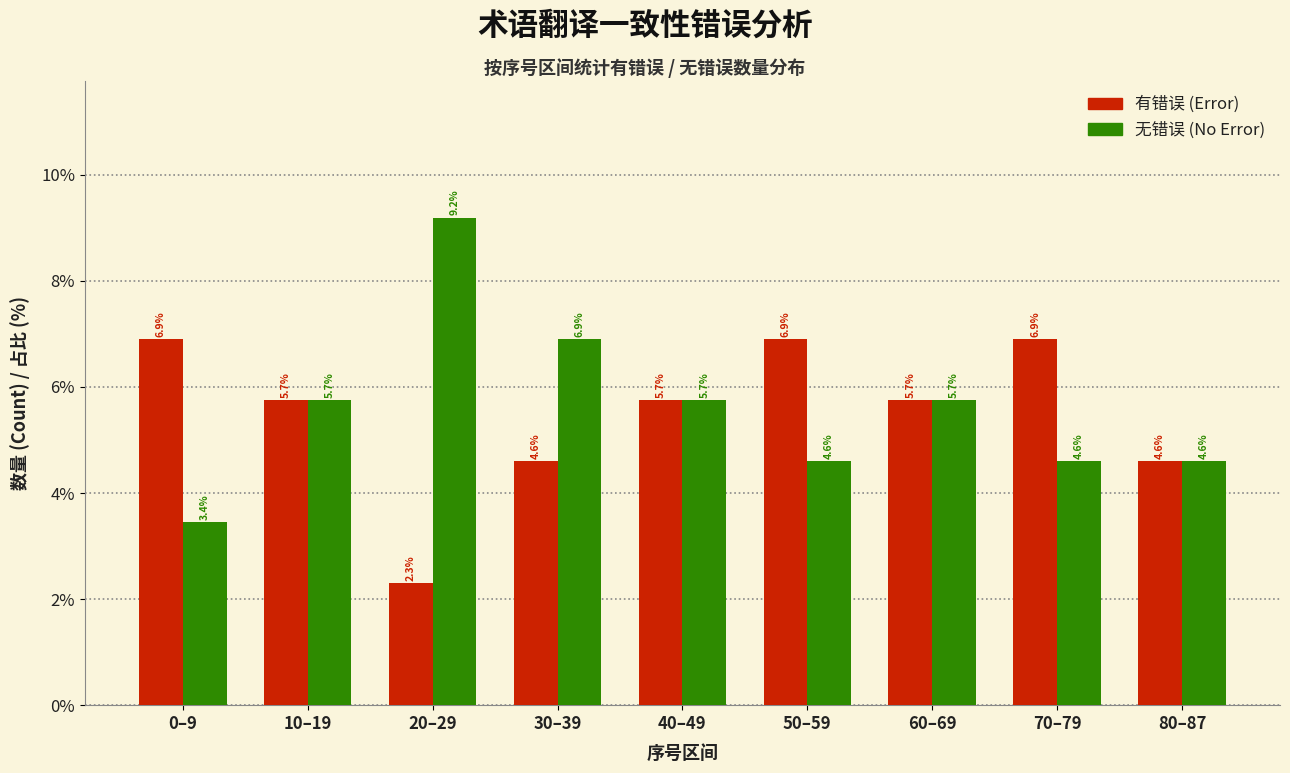

Reading left to right, what are all the values shown in this chart?

有错误: 6.9	5.7	2.3	4.6	5.7	6.9	5.7	6.9	4.6
无错误: 3.4	5.7	9.2	6.9	5.7	4.6	5.7	4.6	4.6